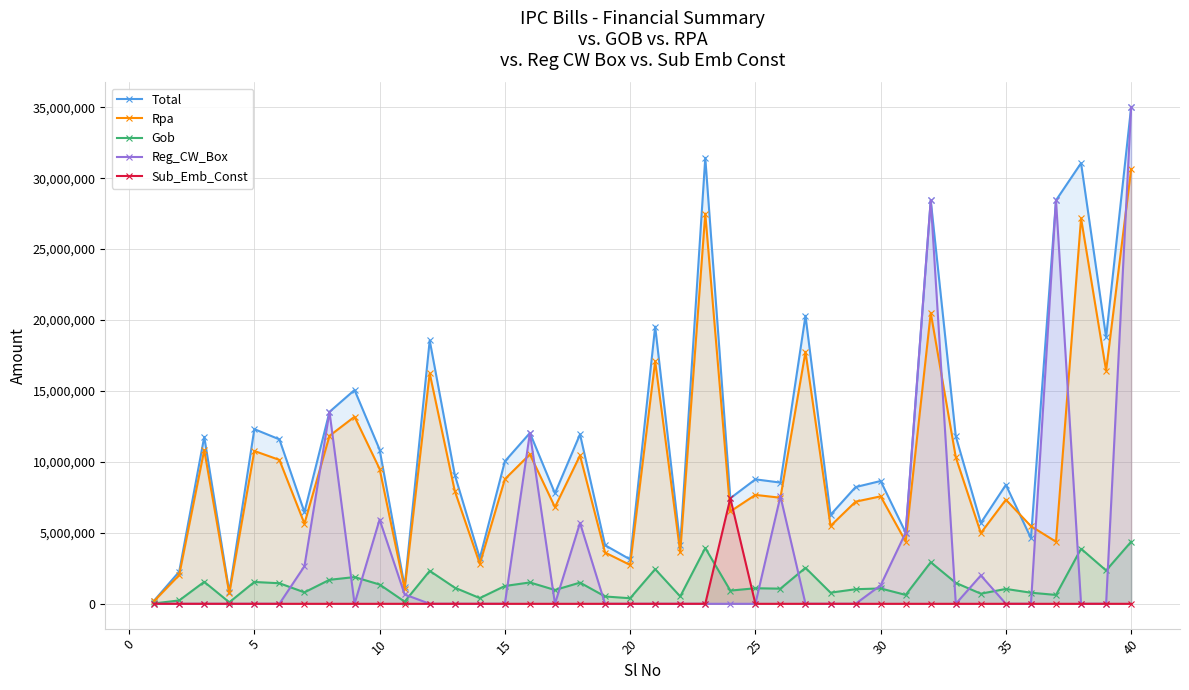

What is the maximum value for Rpa?

30634579.0